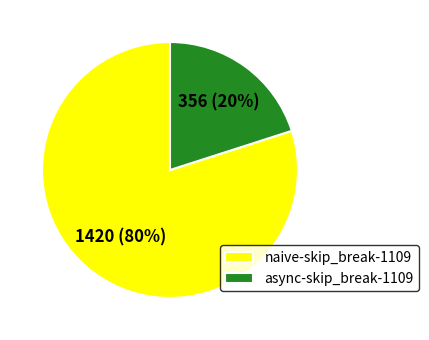

Is it true that async-skip_break-1109 is 35% of the pie?

False